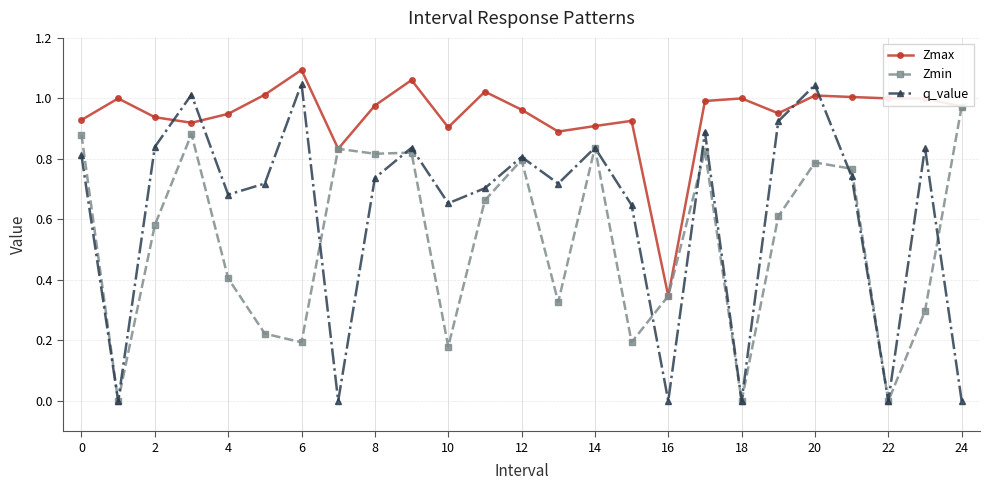

List the series in order of their overall mean, lowest first.

Zmin, q_value, Zmax